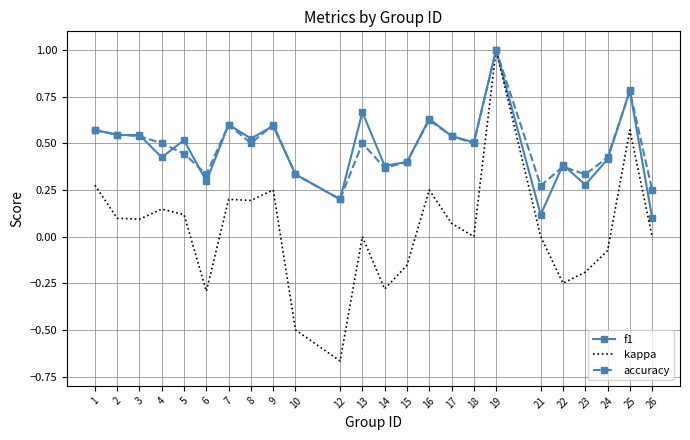

Which series has the widest spread of values?

kappa